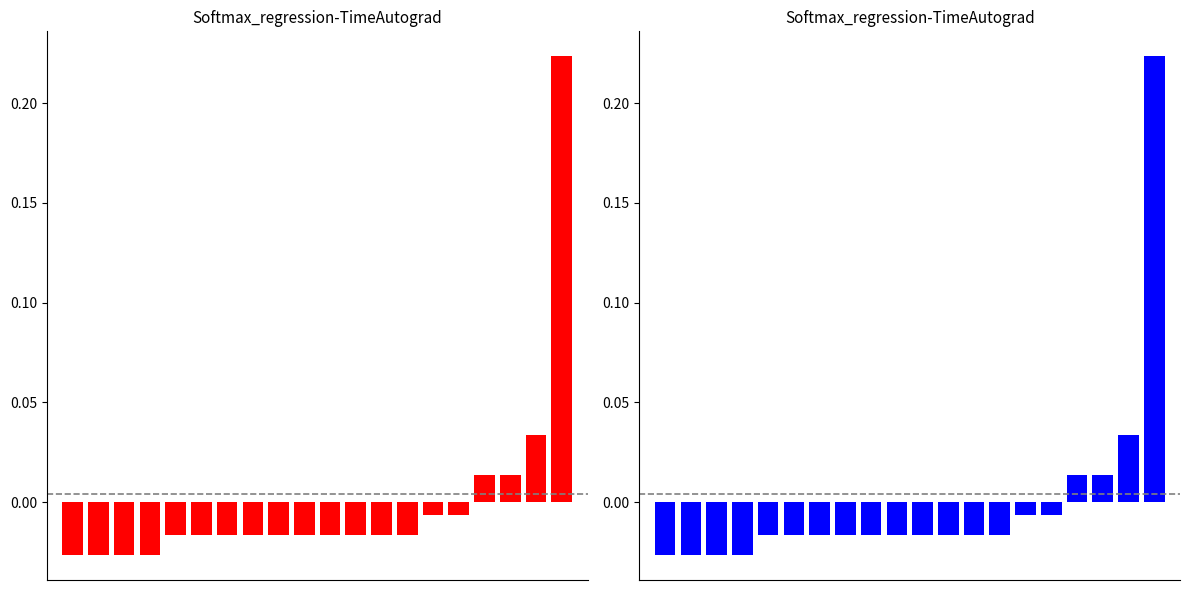

Is it true that the value at 18 is 0.0?

False